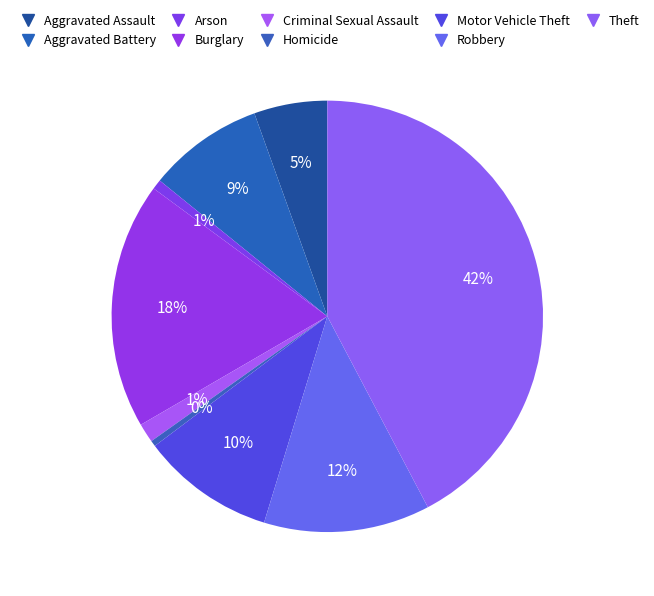

What is the smallest slice in the pie chart?

Homicide